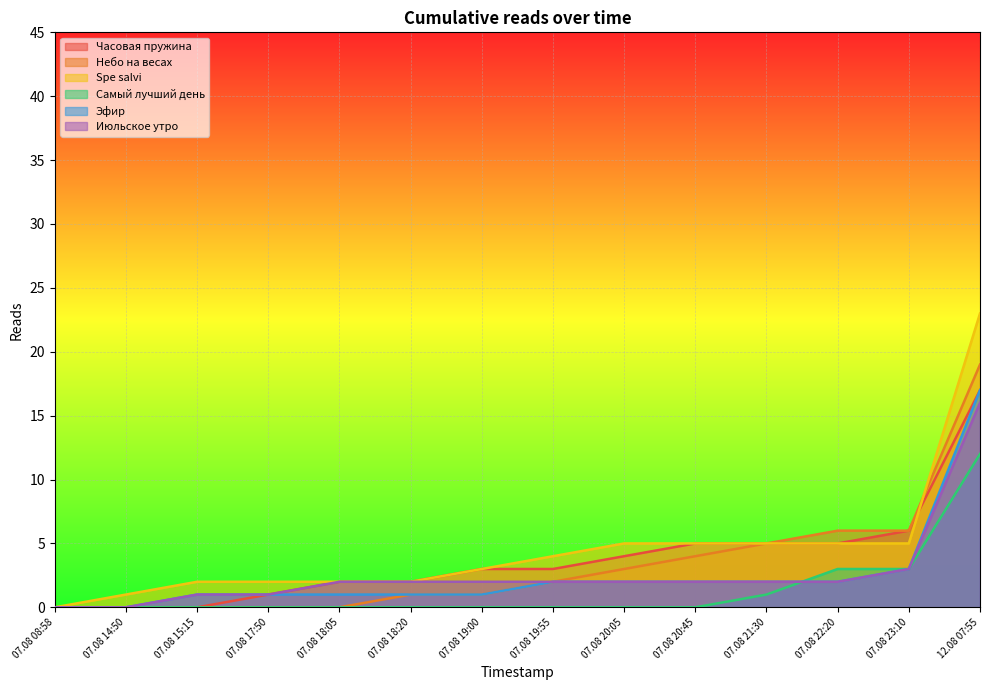

What is the total value across all series at 07.08 20:05?

16